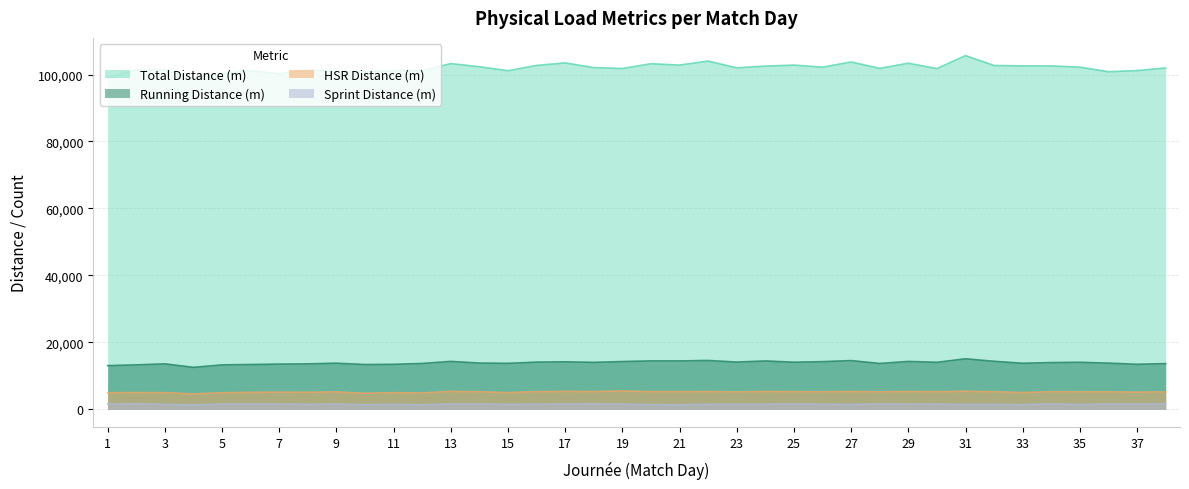

What are all the series names shown in the legend?

Total Distance (m), Running Distance (m), HSR Distance (m), Sprint Distance (m)